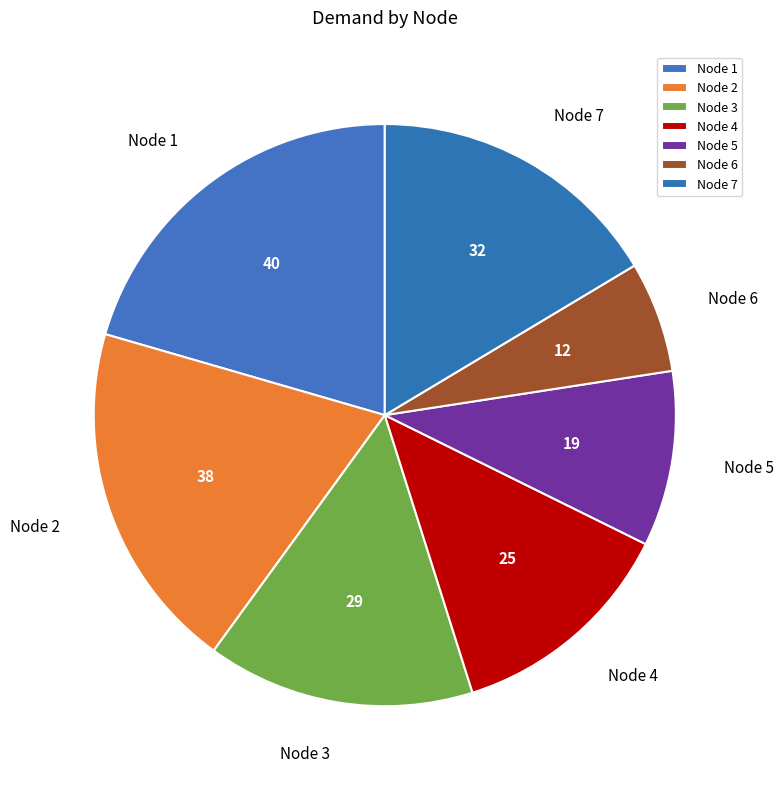

How many segments does this pie chart have?

7